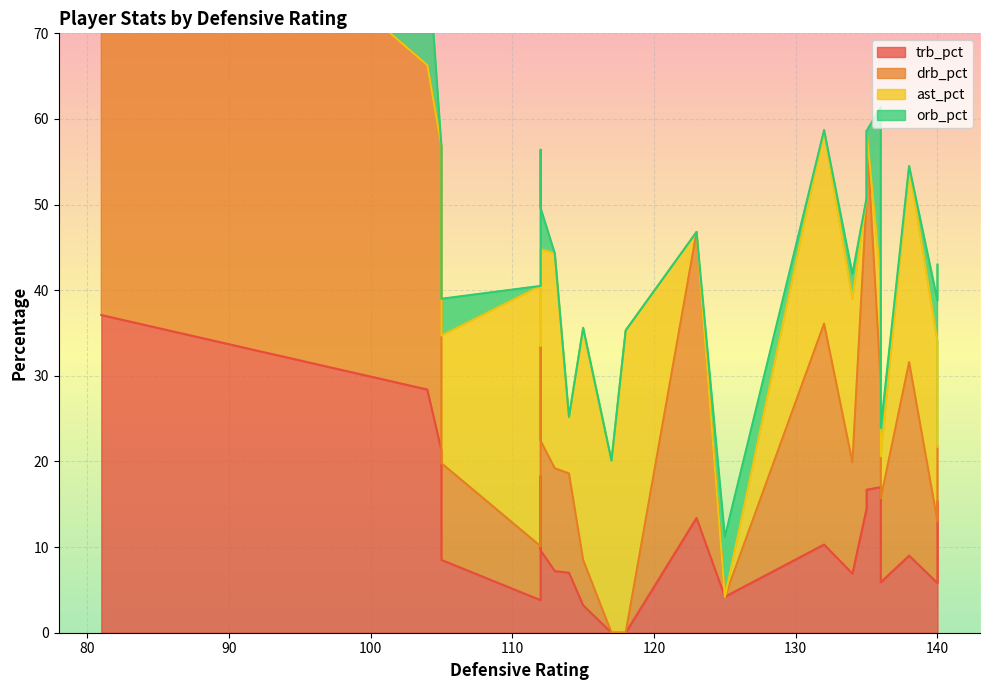

Reading left to right, list all the values displayed in this chart.

trb_pct: 132=10.3	136=5.9	140=5.8	125=4.2	135=14.5	138=9.0	134=6.9	136=17.0	140=15.3	123=13.4	135=16.7	115=3.2	105=8.5	112=3.8	104=28.4	112=9.6	113=7.2	114=7.0	112=18.3	117=0.0	81=37.1	118=0.0	105=21.3
drb_pct: 132=25.8	136=9.8	140=7.2	125=0.0	135=36.3	138=22.6	134=13.0	136=12.1	140=6.4	123=33.4	135=41.9	115=5.3	105=11.3	112=6.3	104=37.9	112=12.8	113=12.0	114=11.6	112=15.2	117=0.0	81=61.9	118=0.0	105=35.5
ast_pct: 132=22.6	136=4.9	140=21.0	125=0.0	135=0.0	138=22.9	134=19.1	136=12.1	140=0.0	123=0.0	135=0.0	115=27.1	105=14.9	112=30.4	104=0.0	112=22.4	113=25.1	114=6.6	112=0.0	117=20.1	81=0.0	118=35.3	105=0.0
orb_pct: 132=0.0	136=3.3	140=4.8	125=7.0	135=0.0	138=0.0	134=2.9	136=20.2	140=21.3	123=0.0	135=0.0	115=0.0	105=4.3	112=0.0	104=14.2	112=4.8	113=0.0	114=0.0	112=22.9	117=0.0	81=0.0	118=0.0	105=0.0